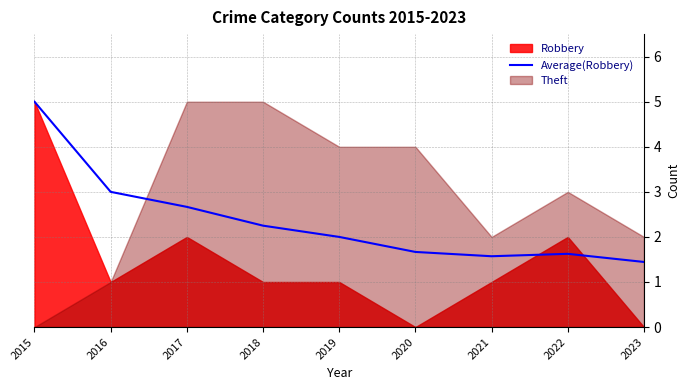

Which category has the highest value in the Average(Robbery) series?

2015